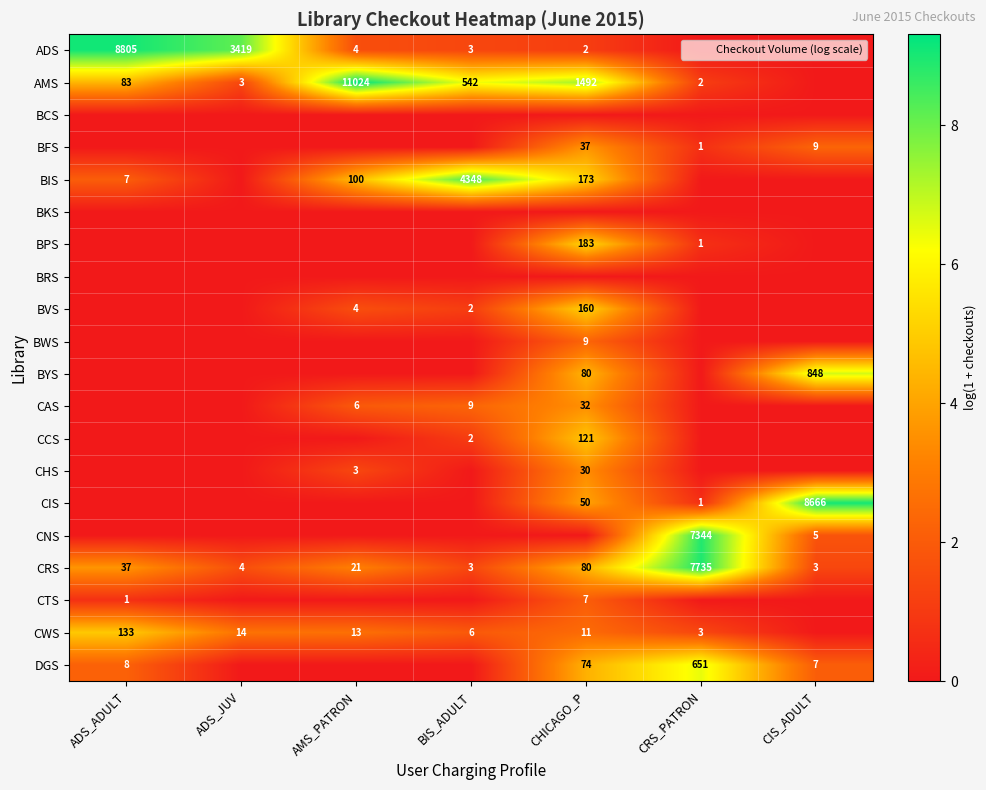

True or false: AMS has a value of 348 at BIS_ADULT.

False